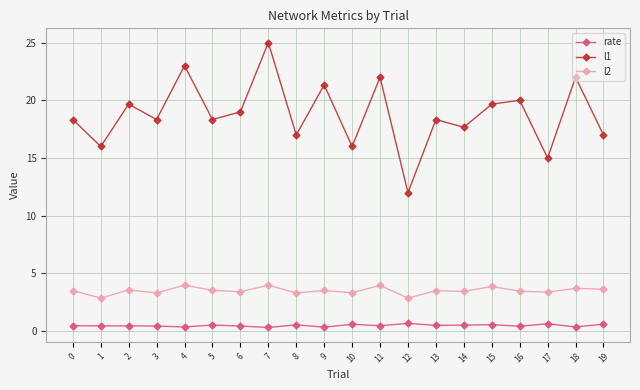

Count the rate values in the range 0 to 1.

20